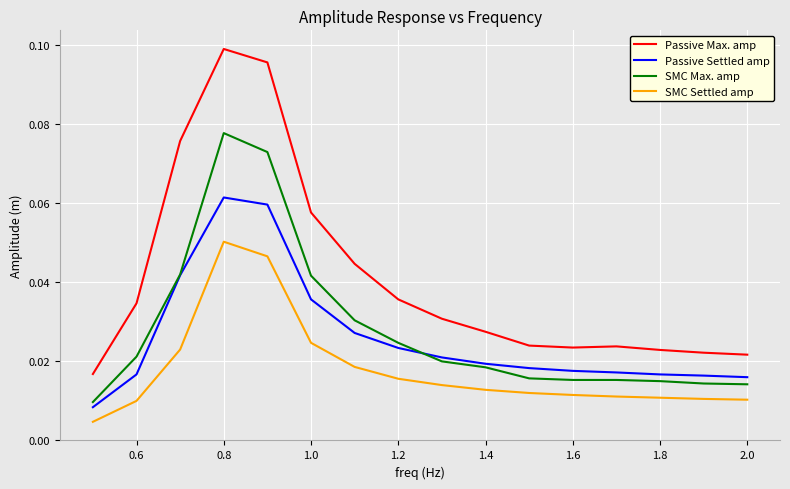

Which series has the widest spread of values?

Passive Max. amp